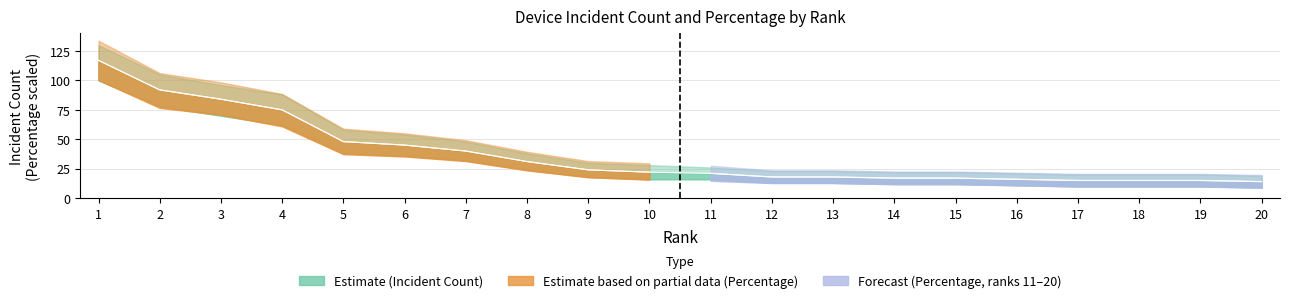

At which label does Percentage reach its minimum?

20